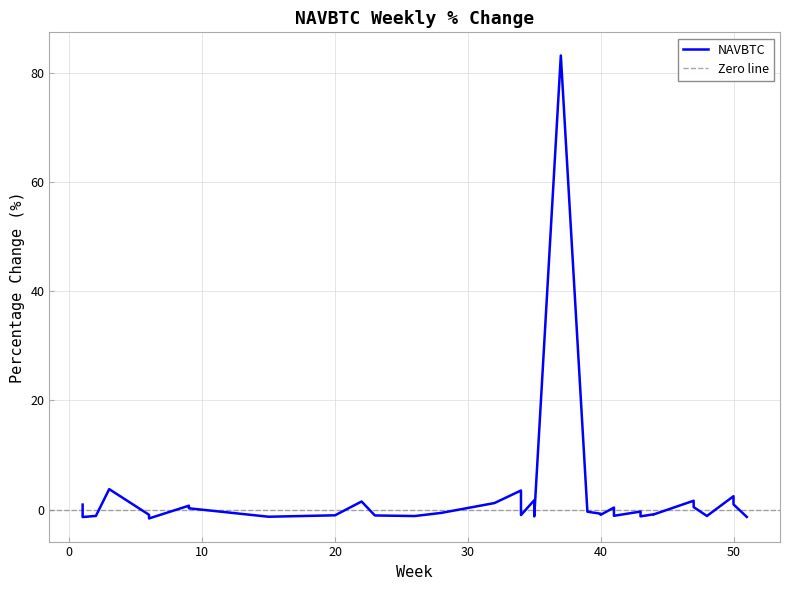

How many data points does each series have?

40